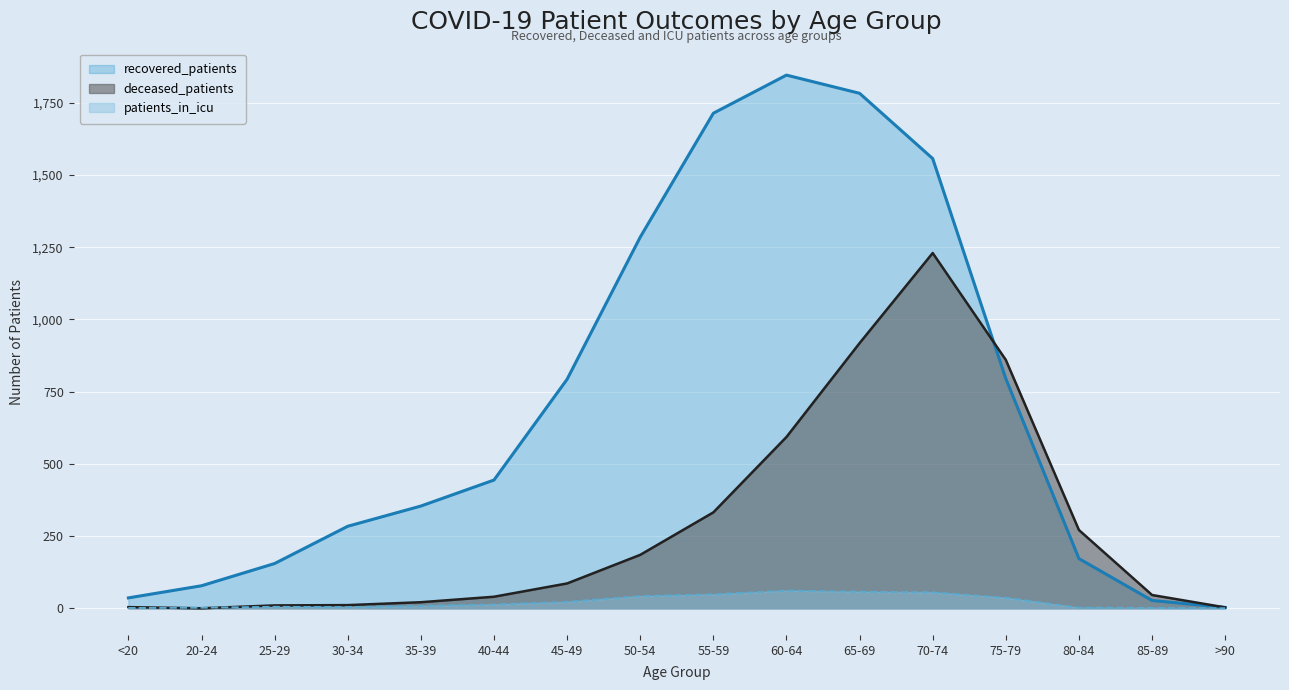

At which category is the sum across all series the highest?

70-74